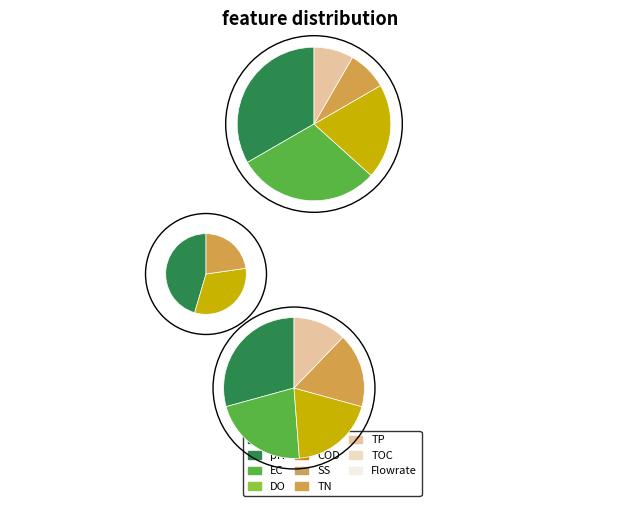

Is there a majority slice in this chart?

No